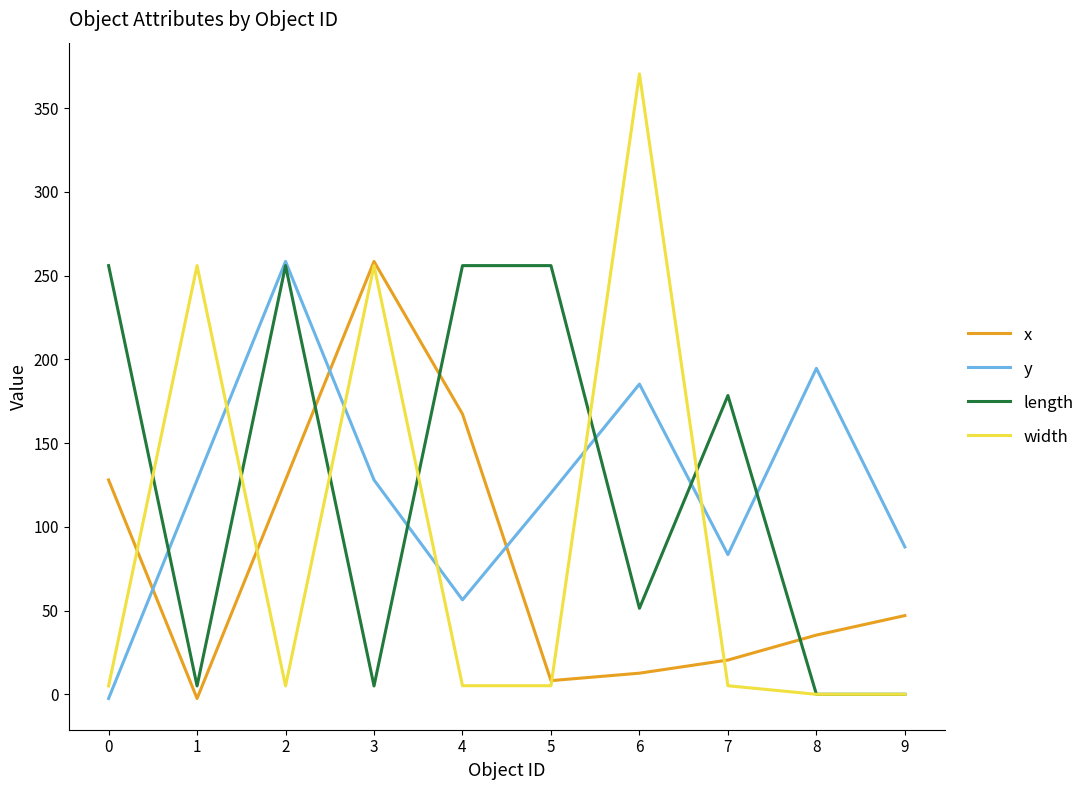

After their last crossing, which series has the higher values: y or x?

y